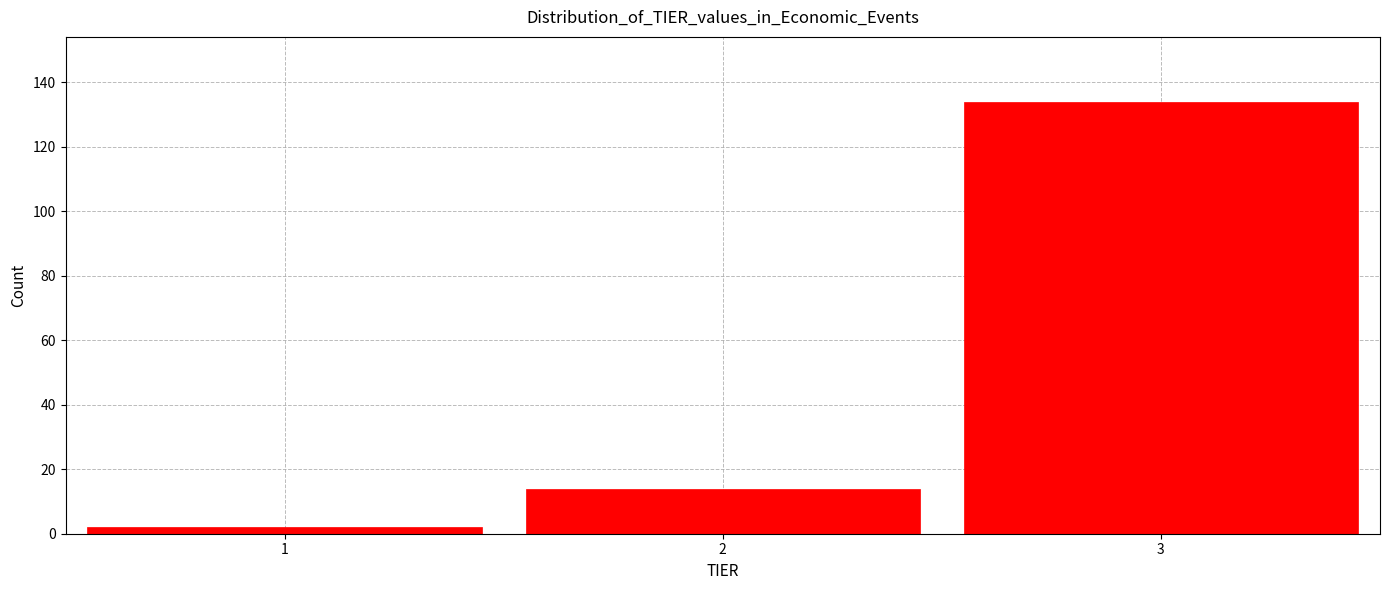

Reading left to right, transcribe this chart: for each bar, give the range it covers on the x-axis and its height. The values are not printed on the chart, so give them approximately, as read against the axis.

0.5 to 1.5: 2
1.5 to 2.5: 14
2.5 to 3.5: 134